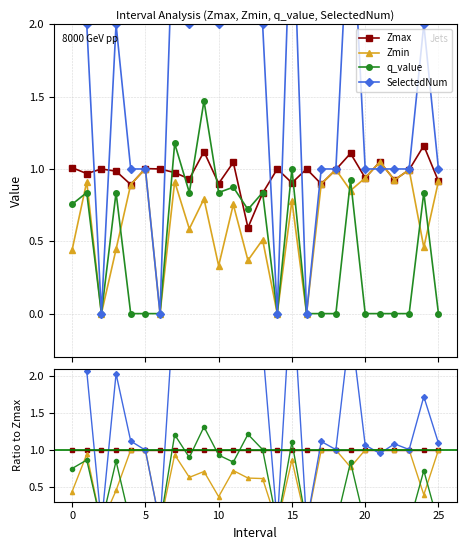

What are all the series names shown in the legend?

Zmax, Zmin, q_value, SelectedNum